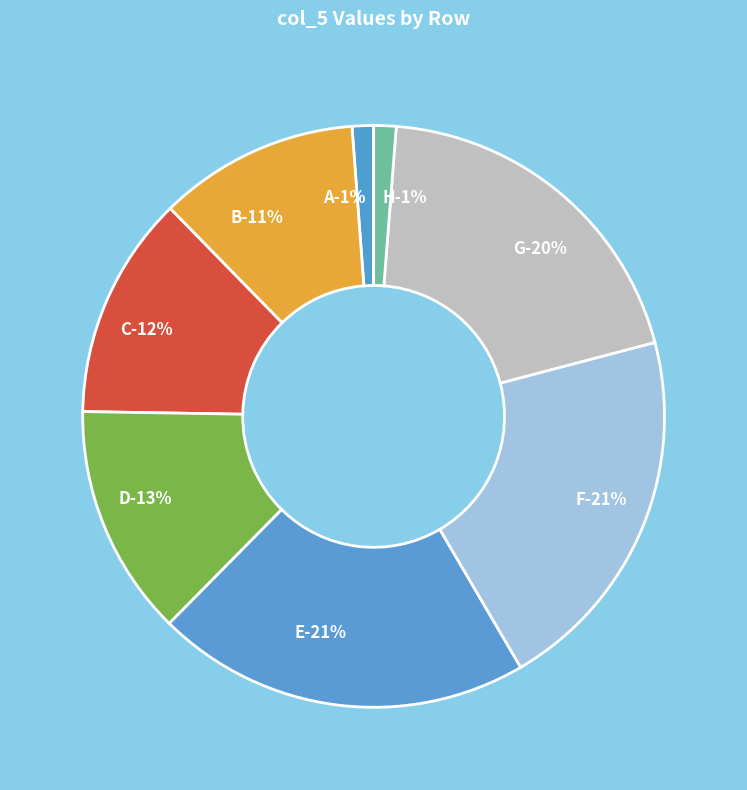

What is the change in value from B to F?

+0.3